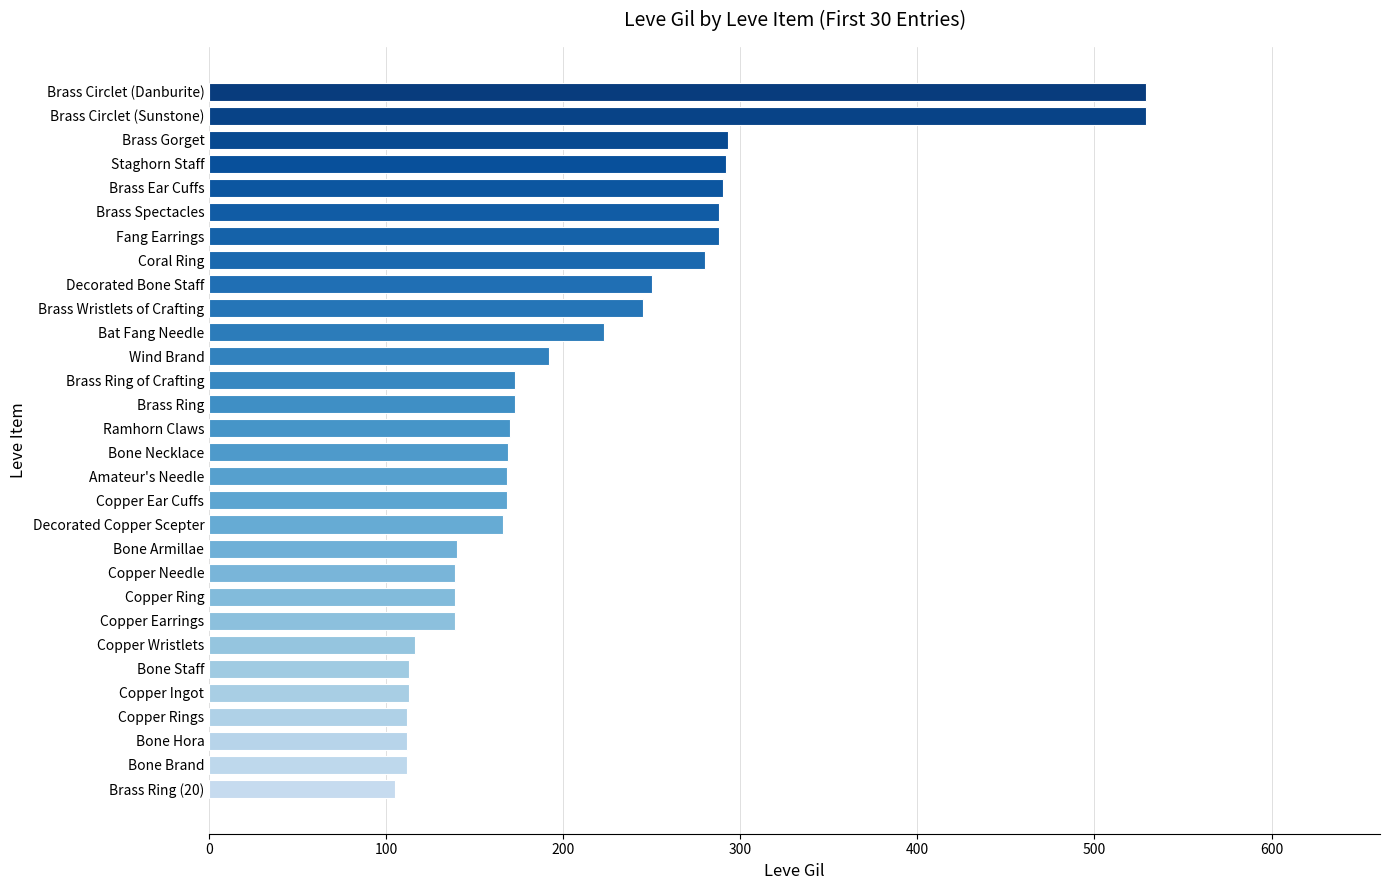

What is the minimum value shown in the chart?

105